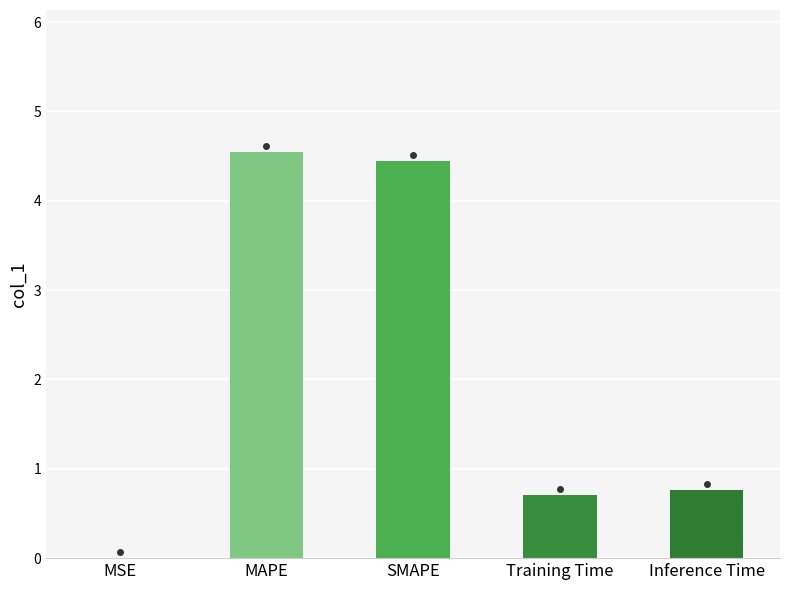

What is the sum of all values?

10.5